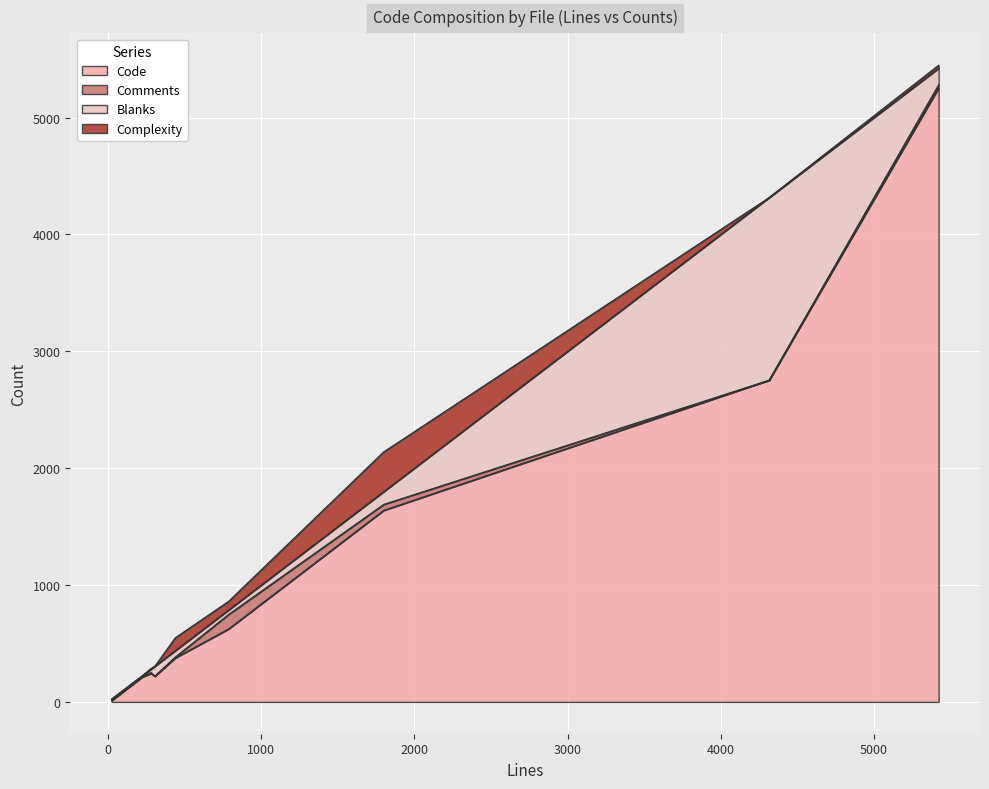

Reading left to right, list all the values displayed in this chart.

Code: test_etree.py=5255	test_clean.txt=213	test_clean.py=244	main.txt=220	iterparse.pxi=376	clean.py=624	apihelpers.pxi=1639	__init__.py=11	CHANGES.txt=2753
Comments: test_etree.py=27	test_clean.txt=0	test_clean.py=8	main.txt=0	iterparse.pxi=7	clean.py=124	apihelpers.pxi=51	__init__.py=6	CHANGES.txt=0
Blanks: test_etree.py=141	test_clean.txt=8	test_clean.py=28	main.txt=85	iterparse.pxi=55	clean.py=38	apihelpers.pxi=109	__init__.py=6	CHANGES.txt=1563
Complexity: test_etree.py=26	test_clean.txt=0	test_clean.py=6	main.txt=0	iterparse.pxi=110	clean.py=74	apihelpers.pxi=340	__init__.py=2	CHANGES.txt=0